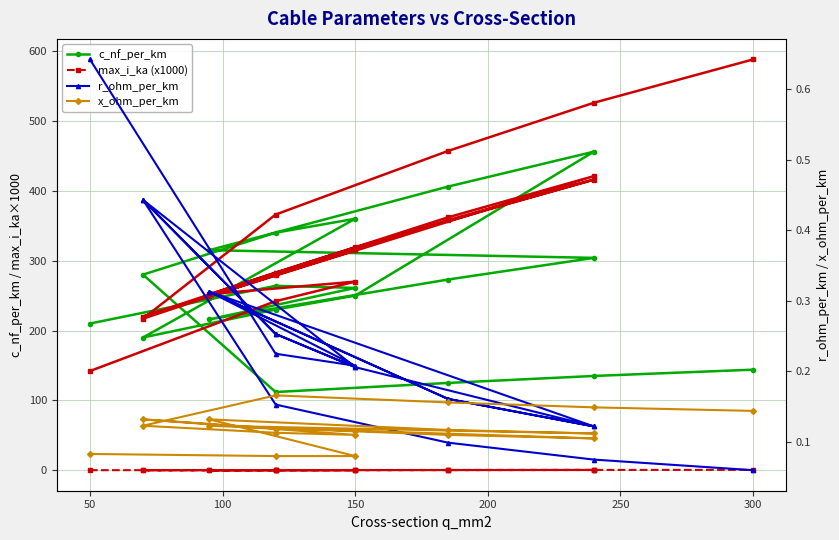

How many data points does each series have?

19